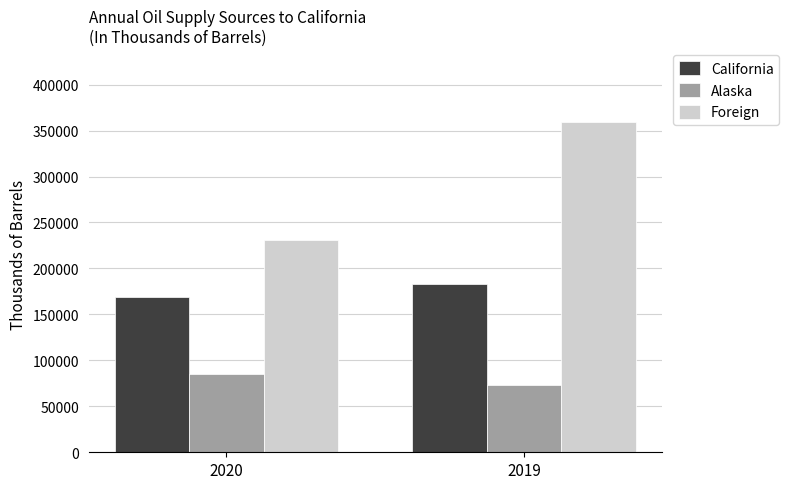

List the labels in order of Foreign value, largest first.

2019, 2020